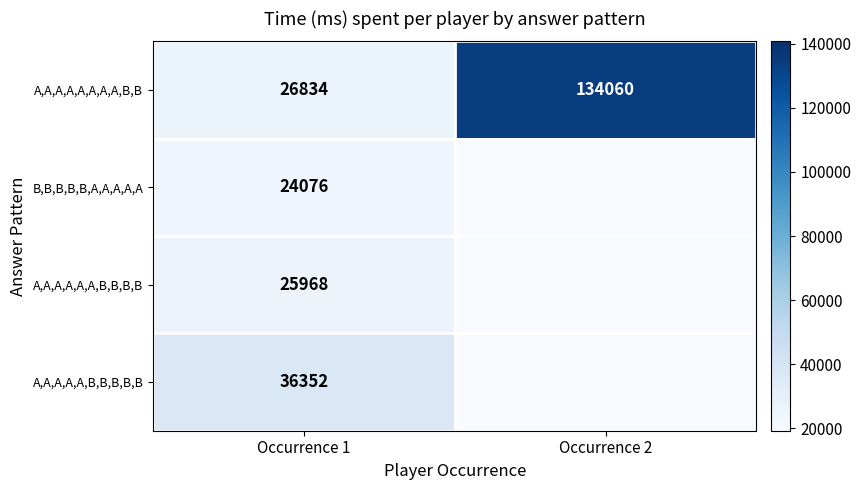

What is the total value across all series at Occurrence 1?

113230